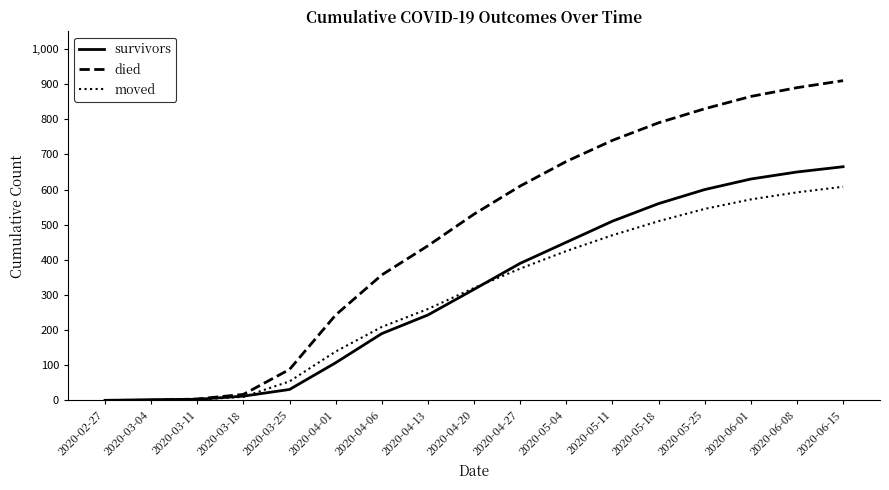

What position from the right is 2020-04-27?

8